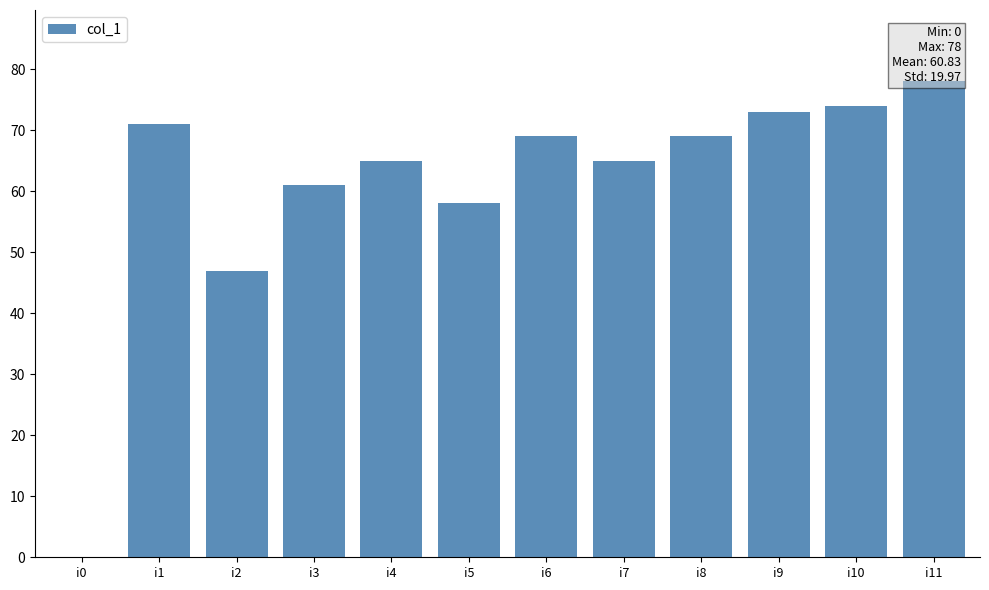

What is the change in value from i7 to i10?

+9